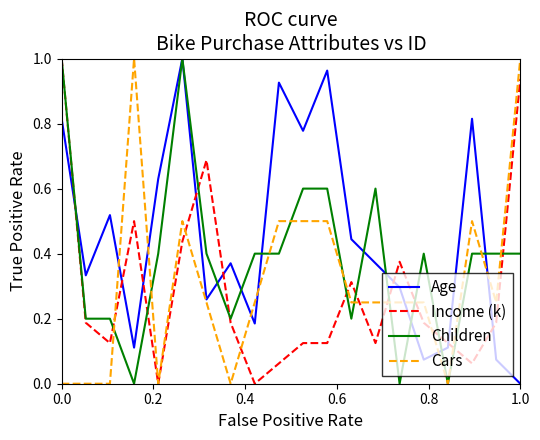

Which series has the largest total across all categories?

Age